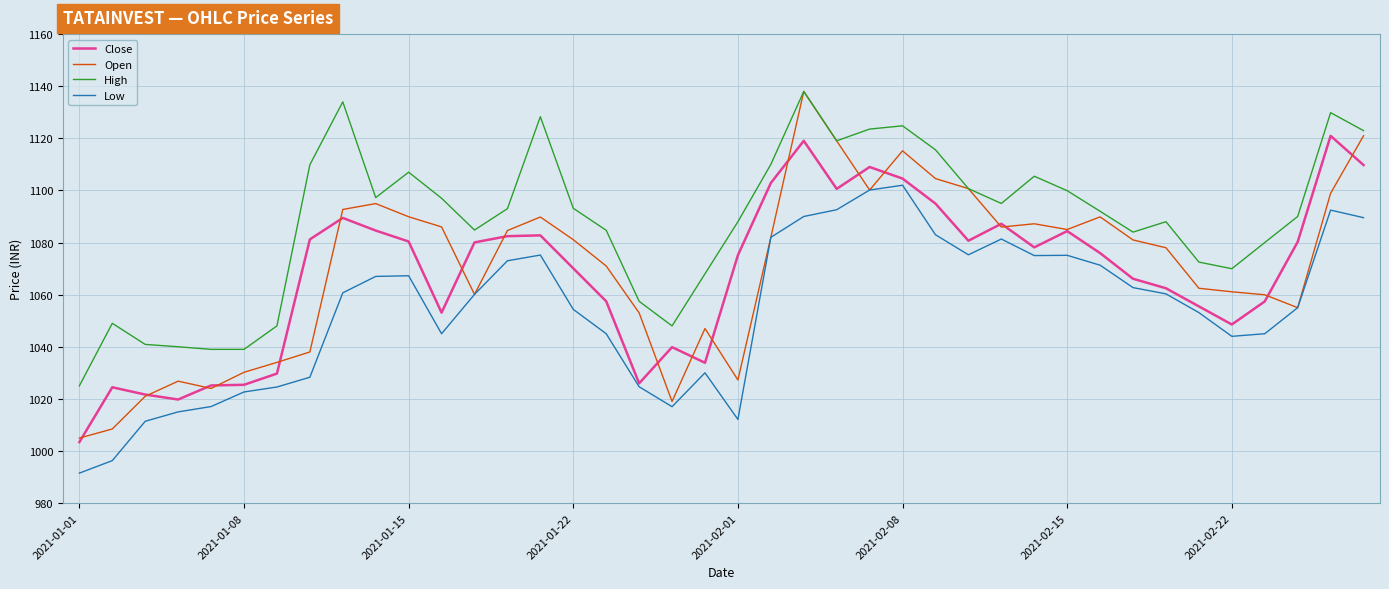

Which series has the largest total across all categories?

High